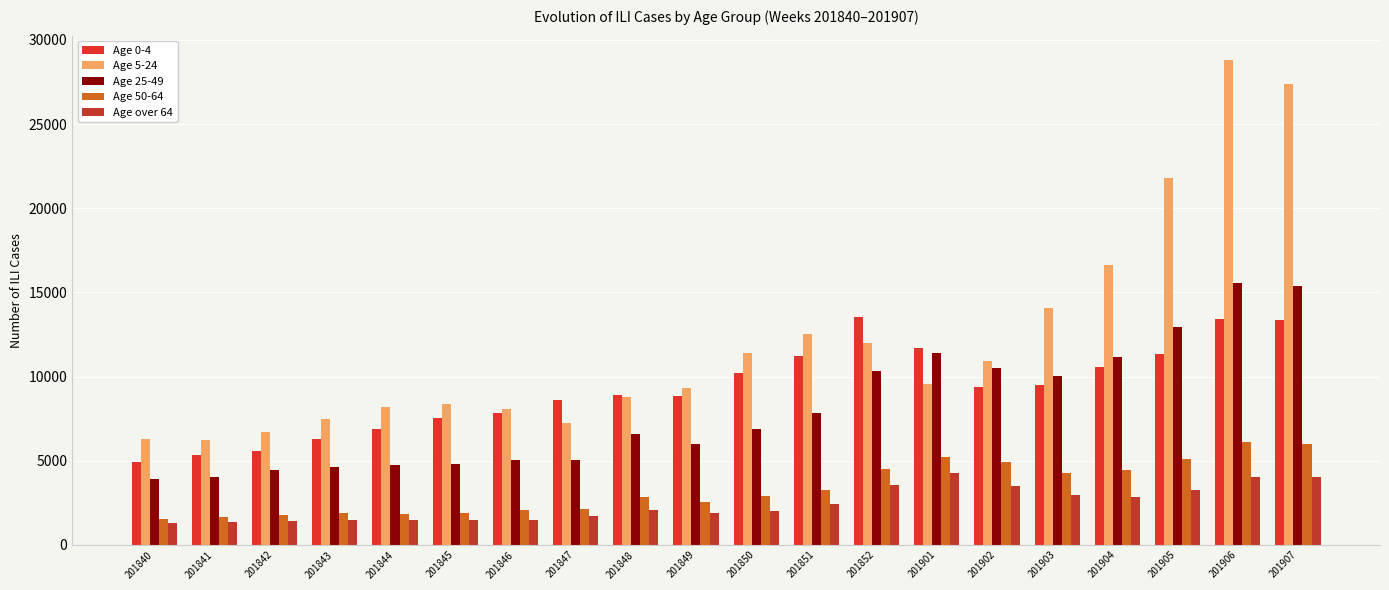

Does the chart contain any negative values?

No